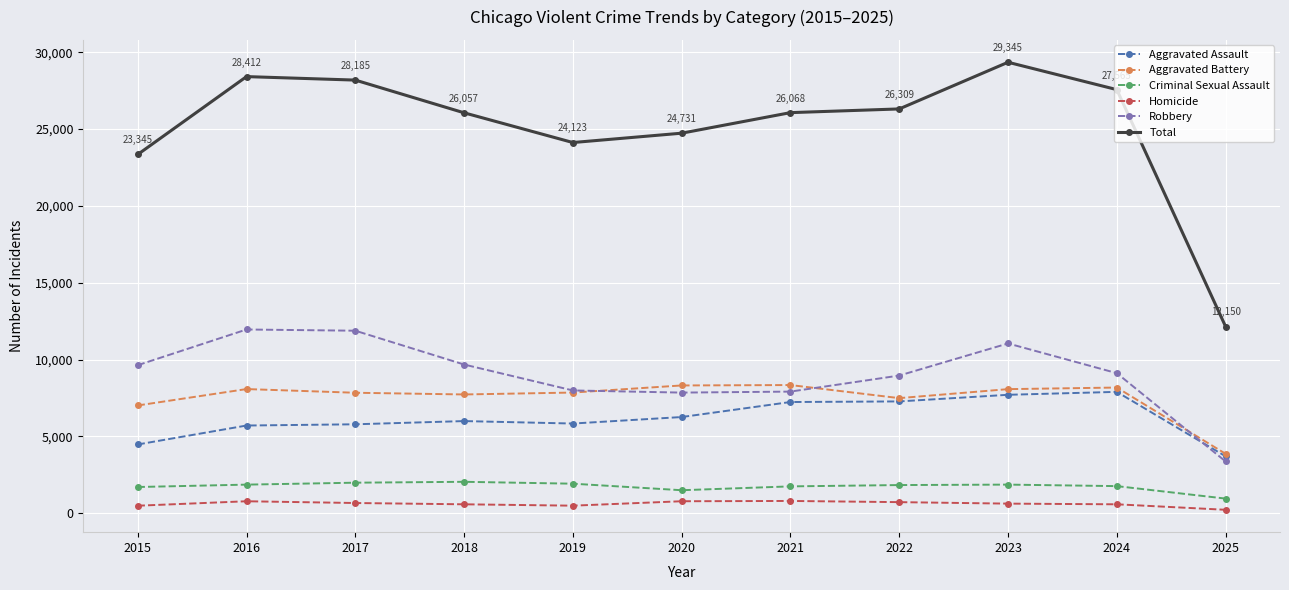

What is the greatest value displayed?

29345